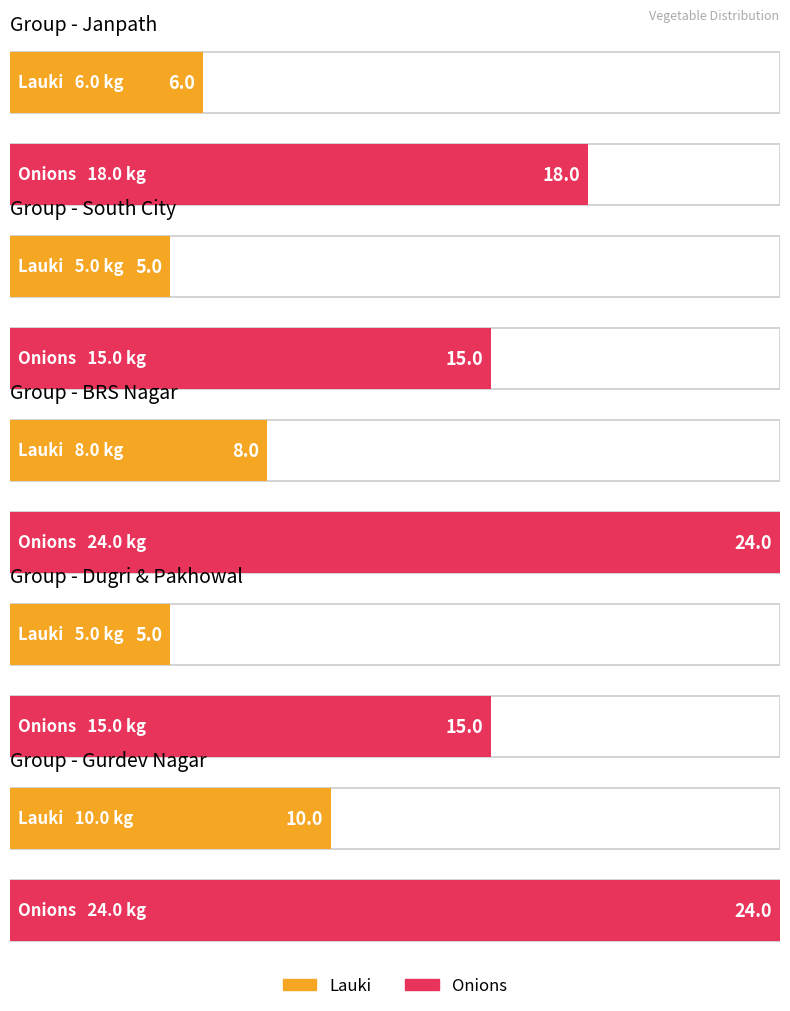

What is the average value of the Lauki series?

7